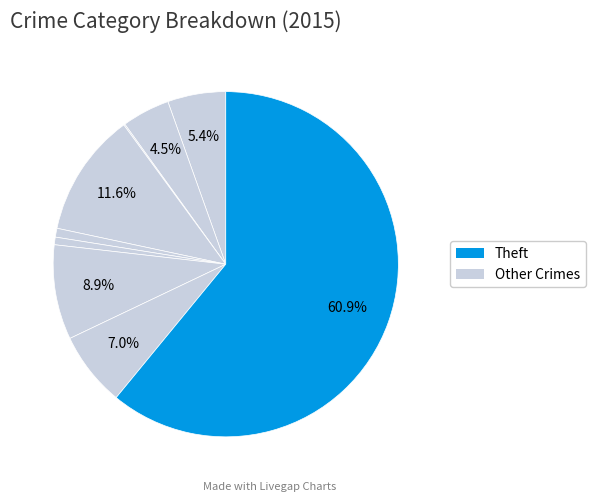

How many segments does this pie chart have?

9